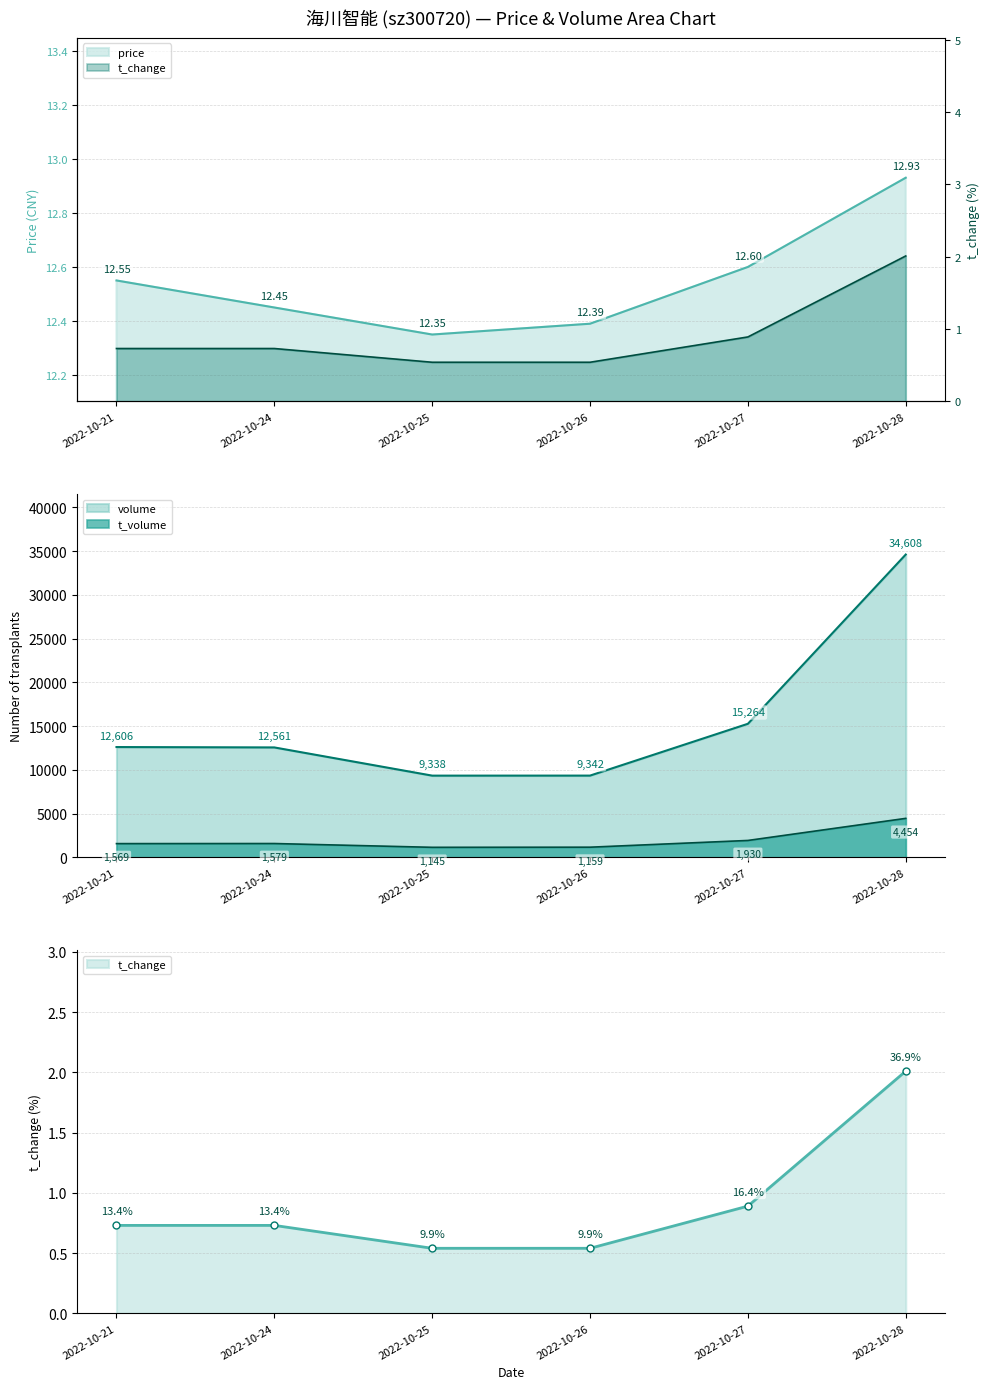

Which series has the largest total across all categories?

volume